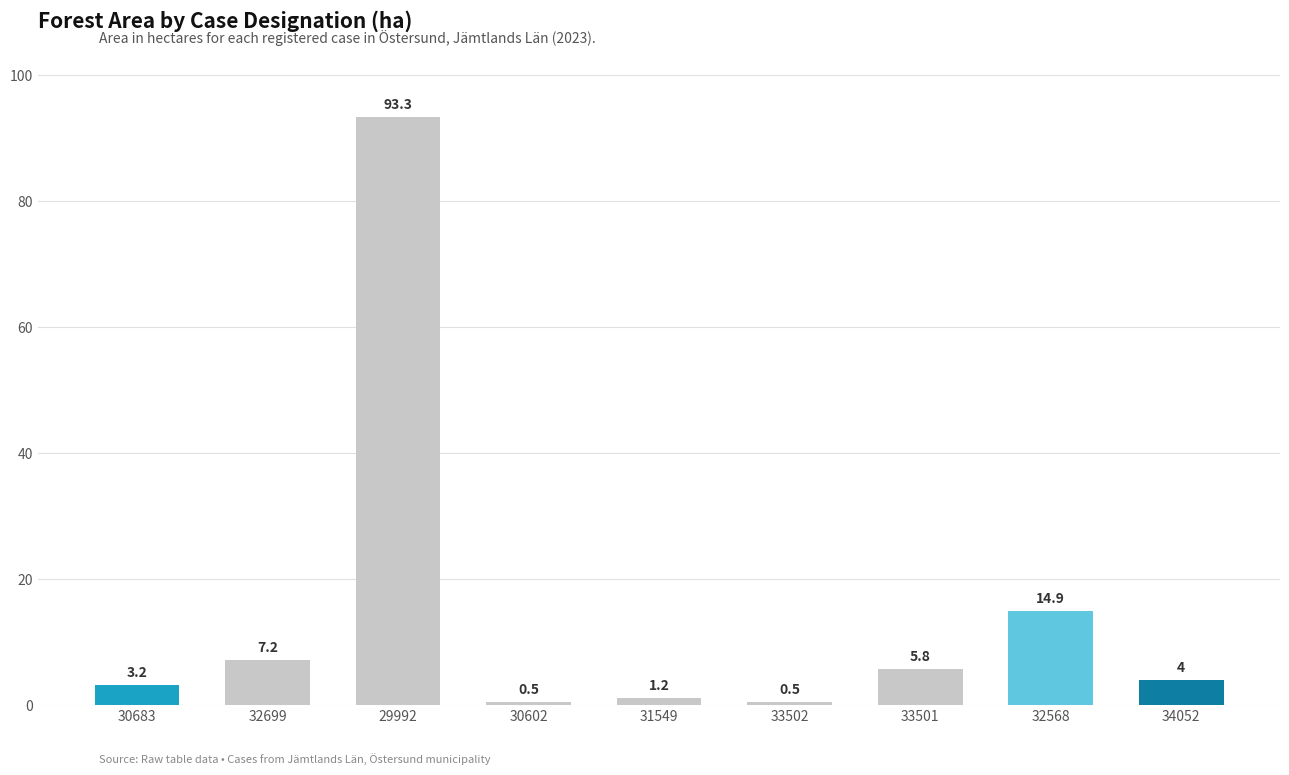

The chart shows a value of 14.9 at 32568. True or false?

True